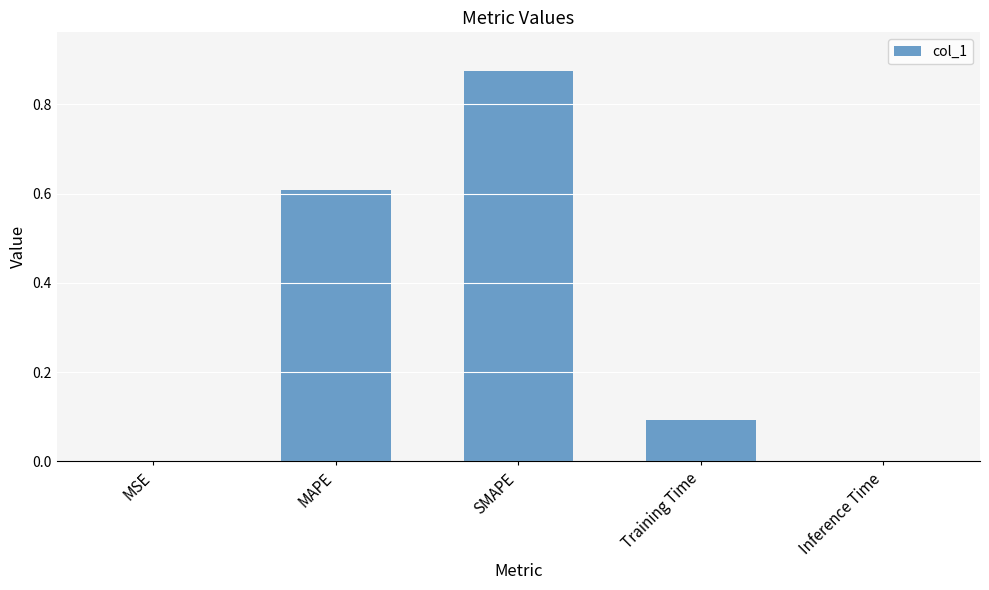

Which category has the highest value across all series?

SMAPE